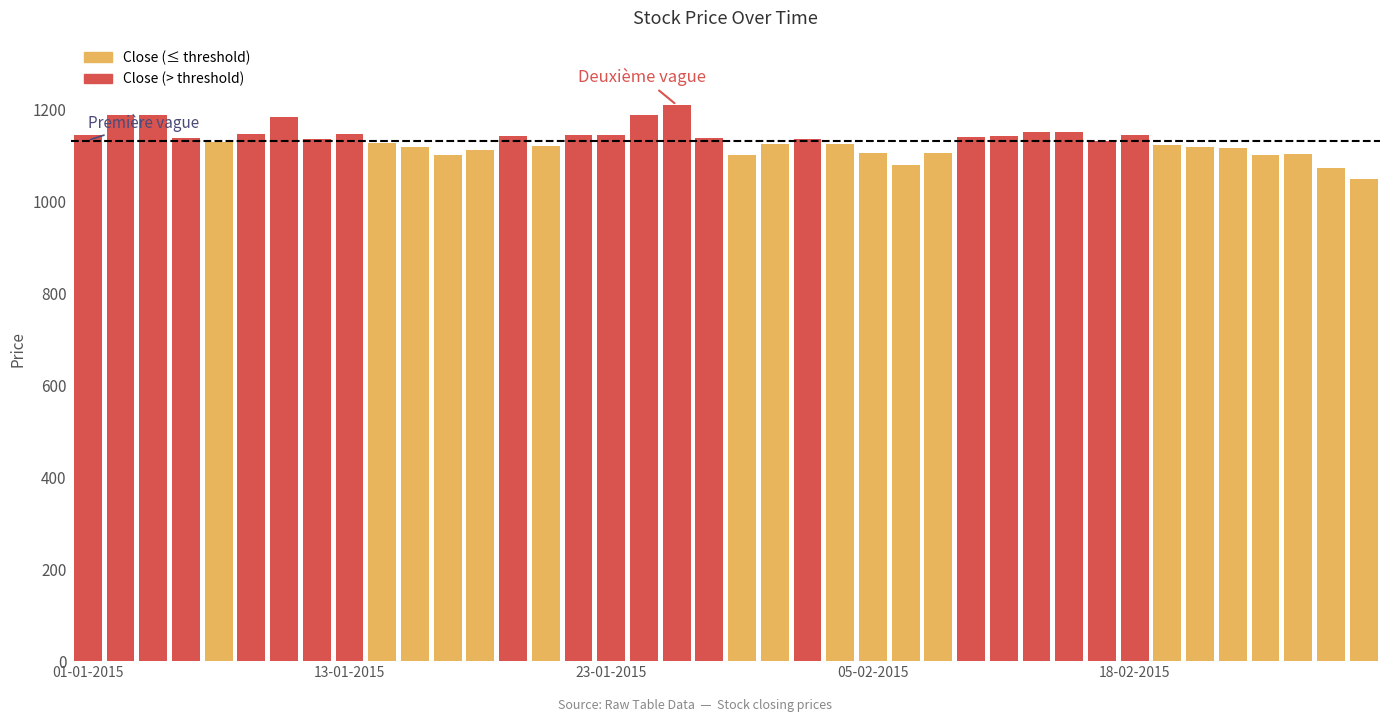

What is the label of the 32nd bar from the right?

13-01-2015